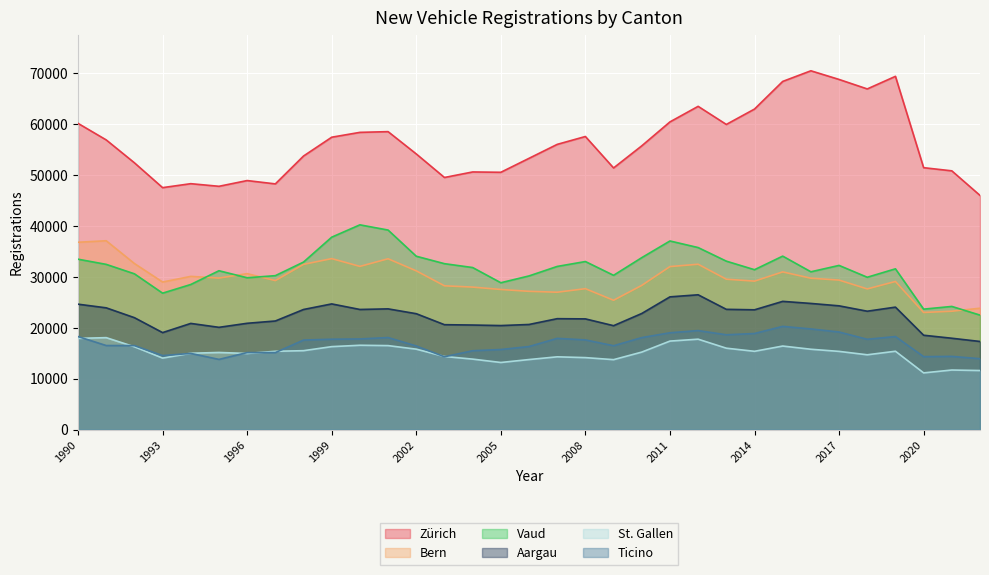

What is the spread (max minus min) of values at 1990?

42226